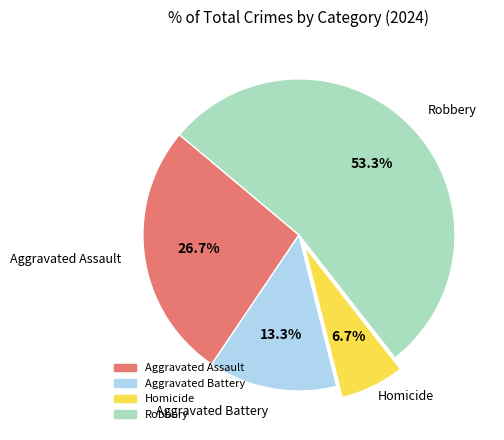

What is the ratio of the value at Aggravated Battery to the value at Aggravated Assault?

0.5